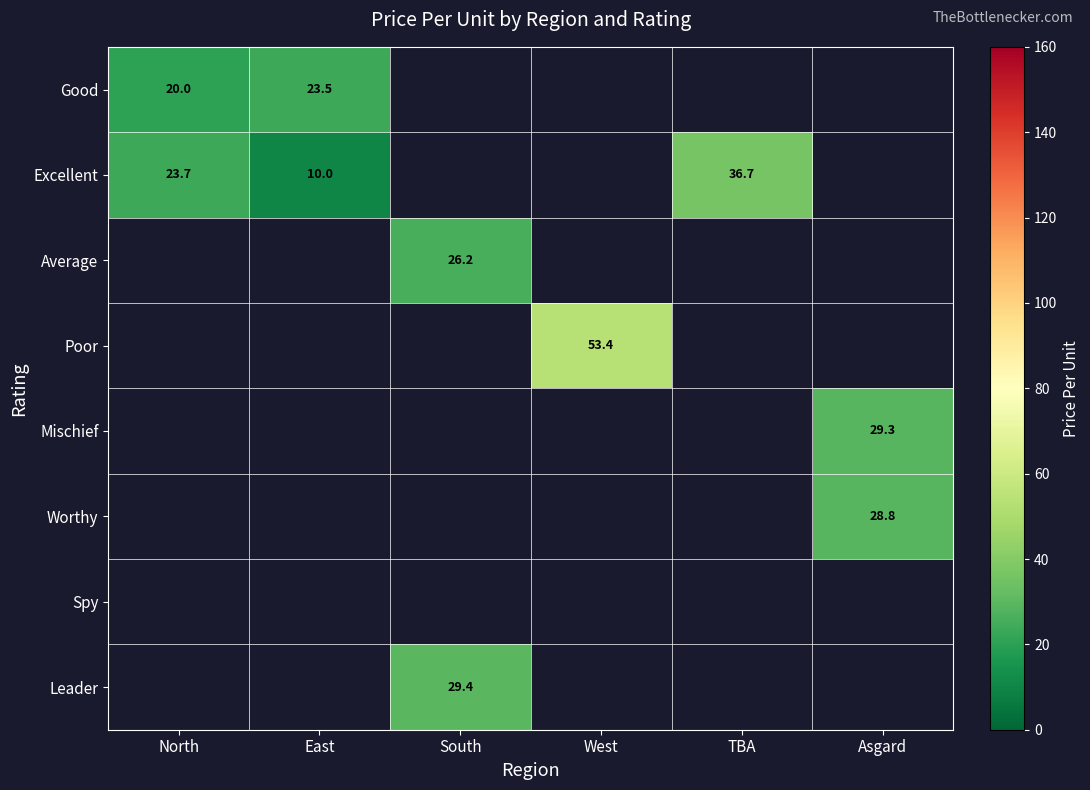

At which category does the chart reach its peak across all series?

West